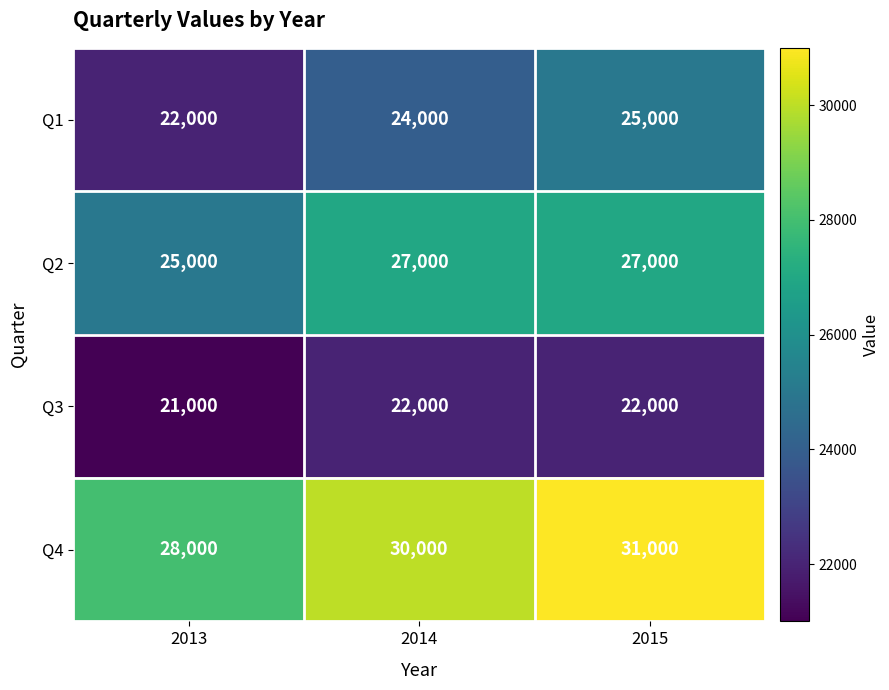

Rank the categories by Q4 value from highest to lowest.

2015, 2014, 2013